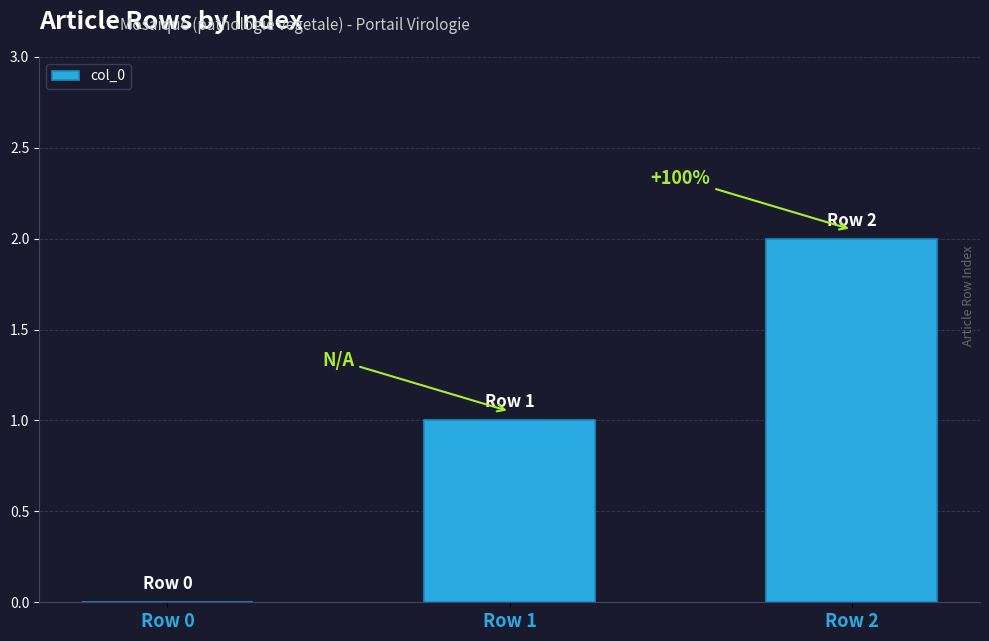

What is the sum of all values?

3